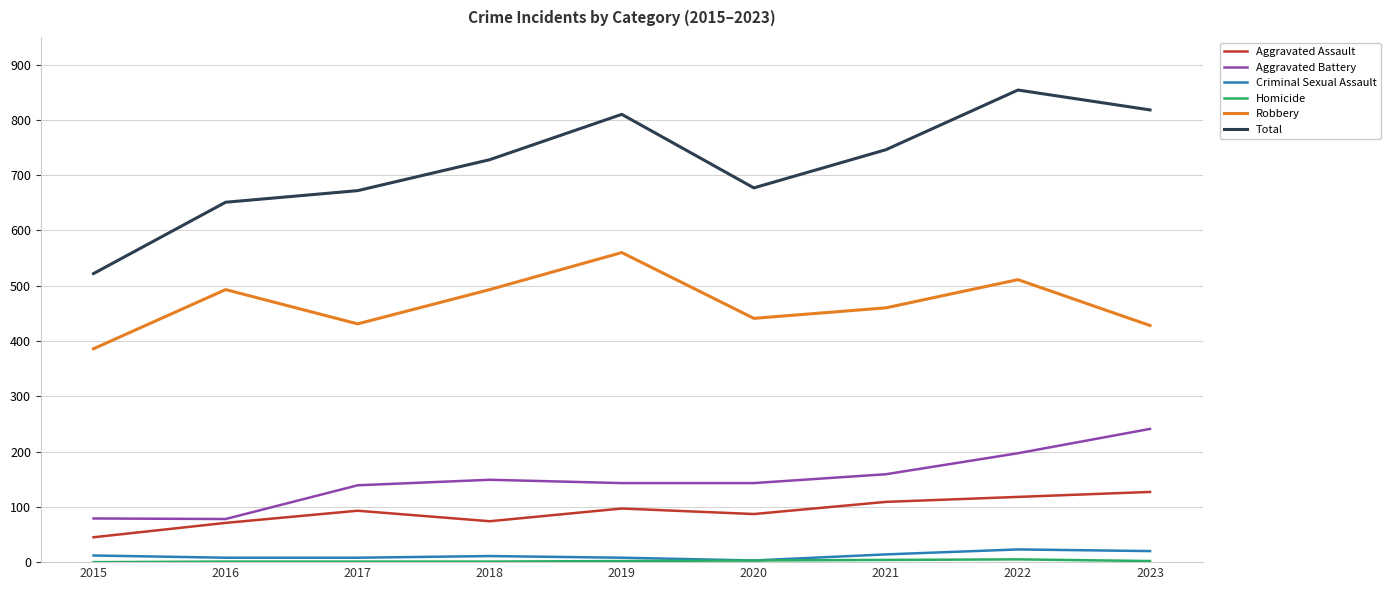

True or false: Criminal Sexual Assault and Aggravated Battery cross at least once.

False